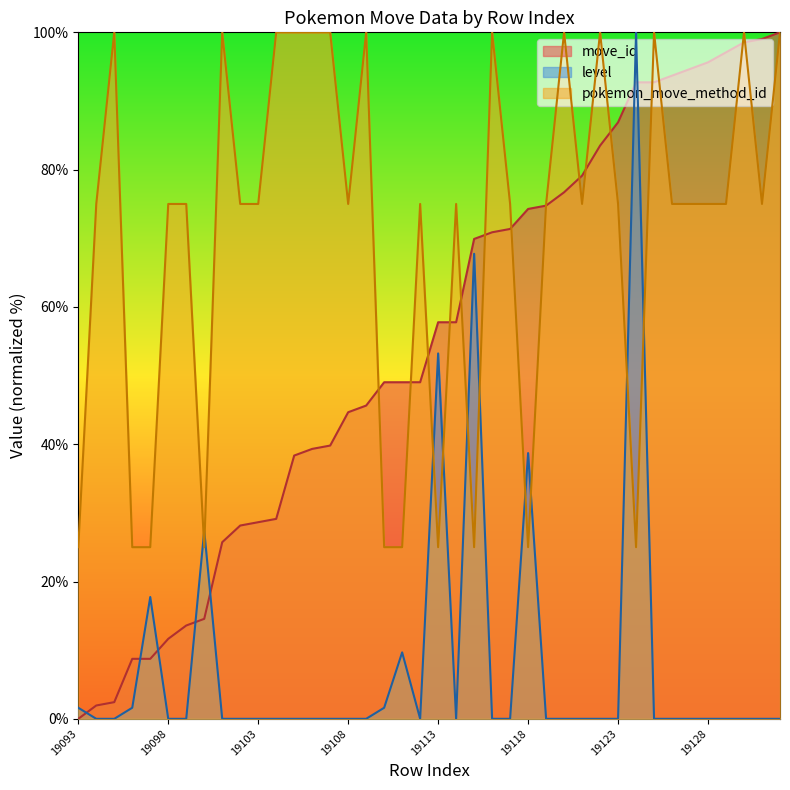

Where is pokemon_move_method_id nearest to the value 62?

19094